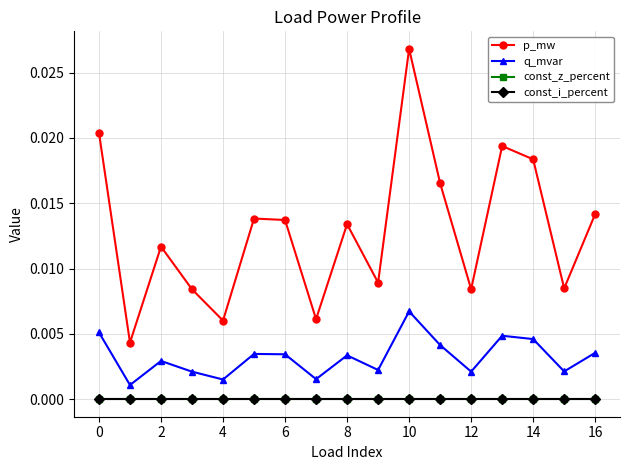

True or false: const_i_percent and const_z_percent intersect in this chart.

False